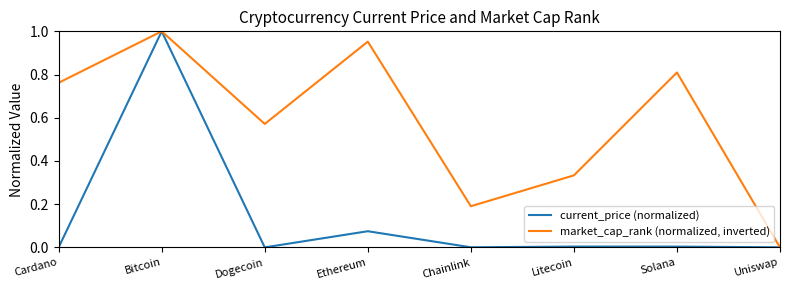

Which category has the lowest value in the market_cap_rank (normalized, inverted) series?

Uniswap